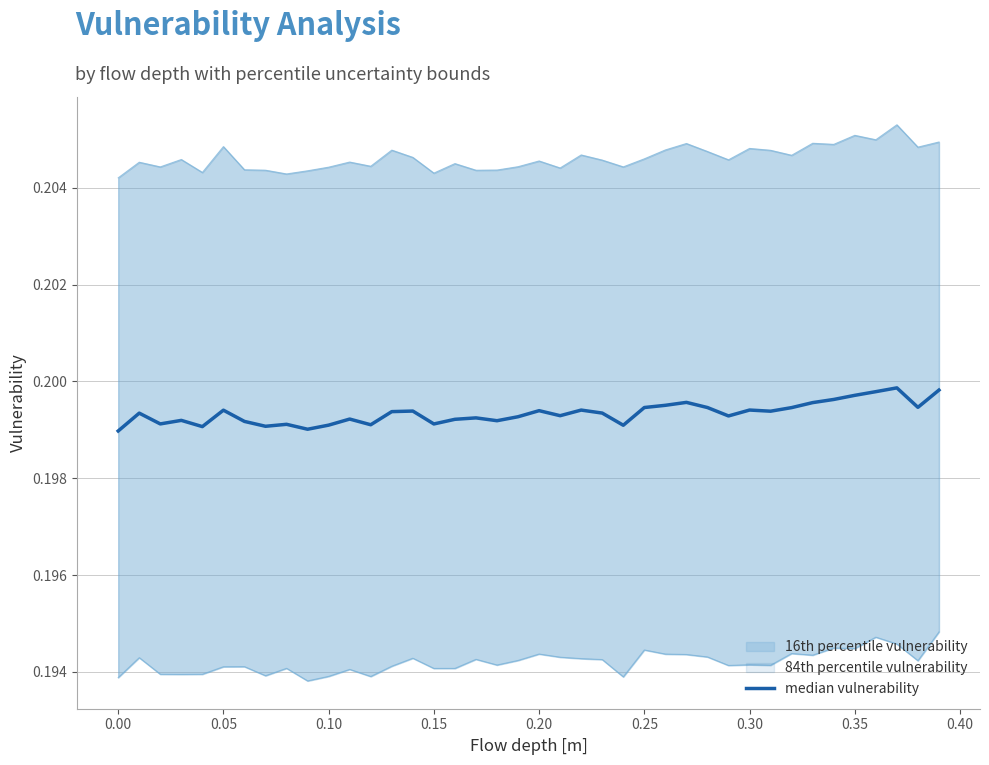

How many interior local valleys (lower than both neighbors) does the data have?

12